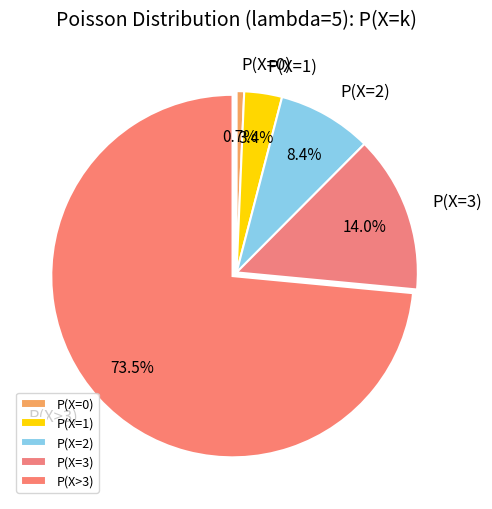

To the nearest percent, what is the difference between the P(X=2) and P(X=1) slice percentages?

5%